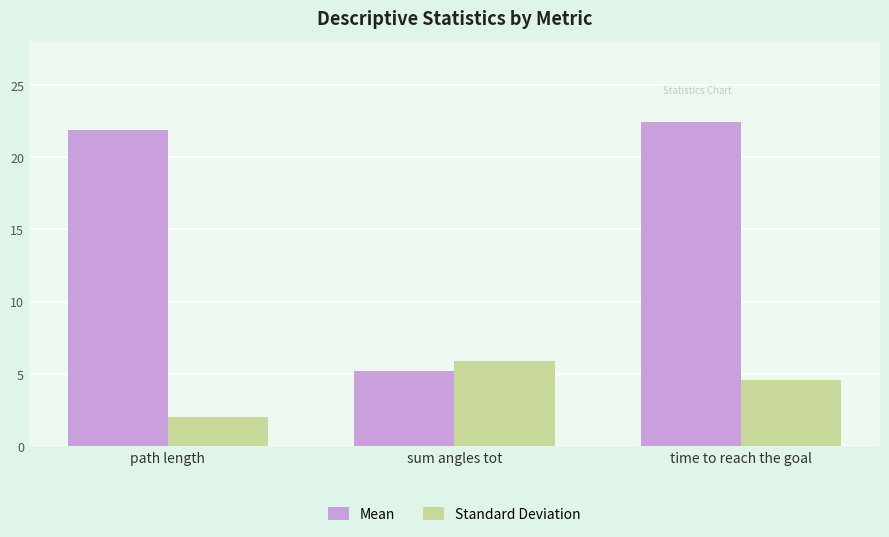

List the series in order of their peak value, highest first.

Mean, Standard Deviation